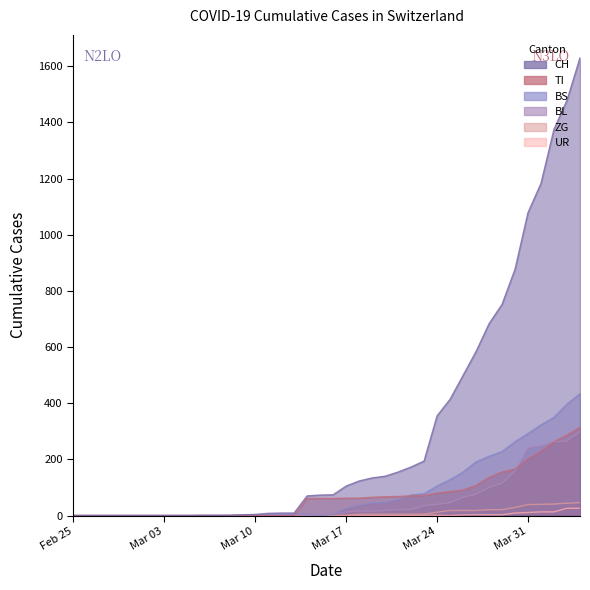

Between 2020-04-03 and 2020-03-16, which is larger?

2020-04-03